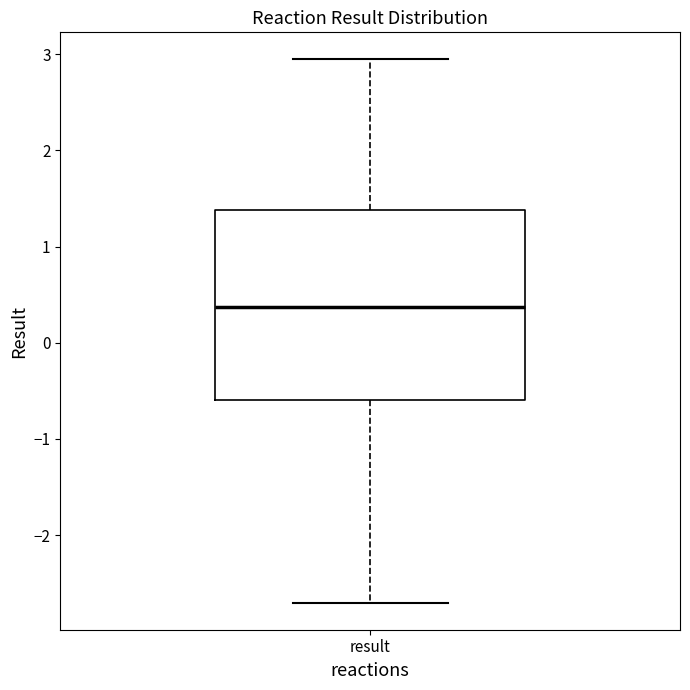

Read this box plot against the y-axis: the position of the median line, the range covered by the box, and the ends of both whiskers. The values are not printed on the chart, so give them approximately, as read against the axis.

median 0.4, box -0.6 to 1.4, whiskers -2.7 to 2.9